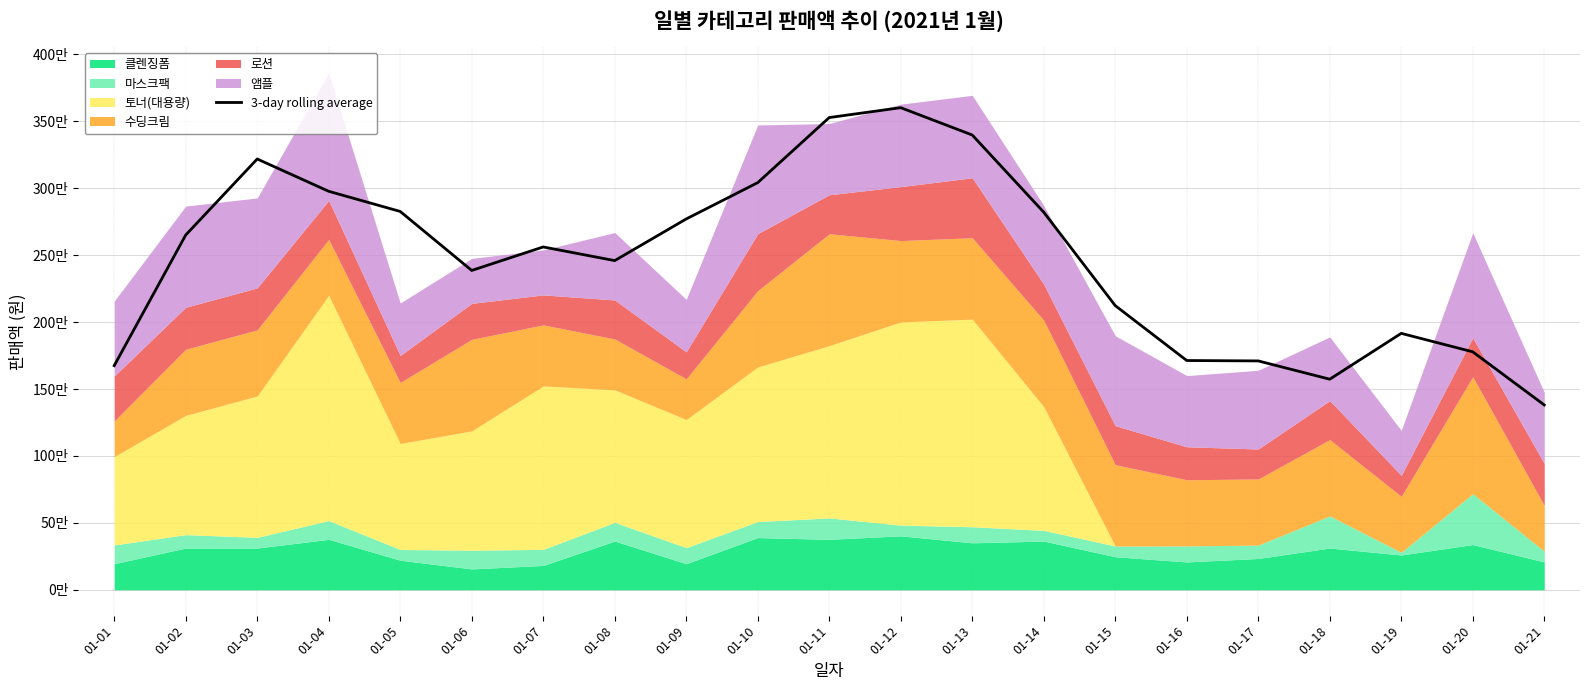

Approximately how many times larger is the value at 01-01 compared to 01-04?

0.6